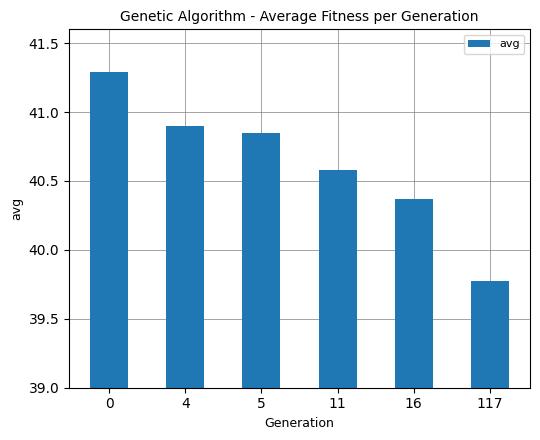

The value at 0 is 21.9. True or false?

False